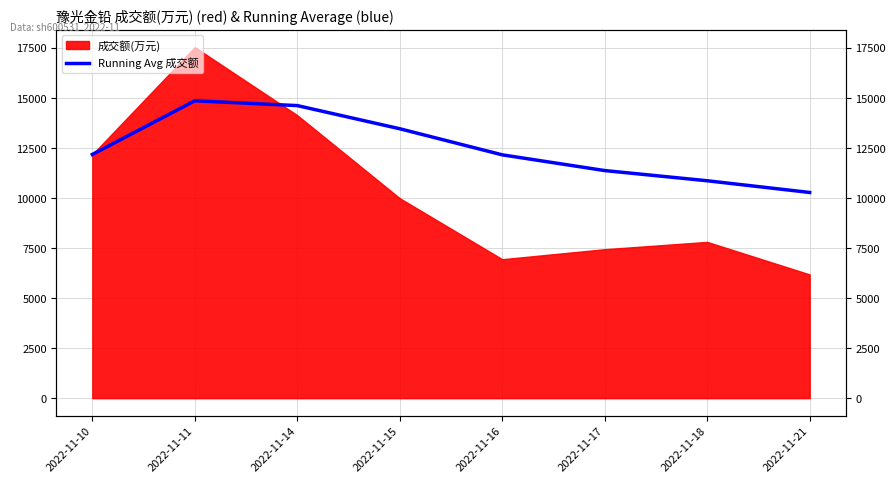

Count the number of categories in the chart.

8